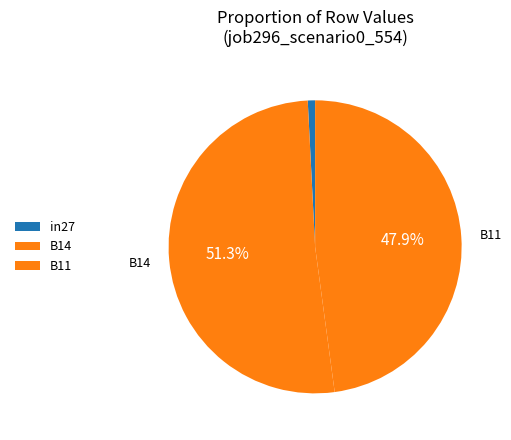

How many segments does this pie chart have?

3